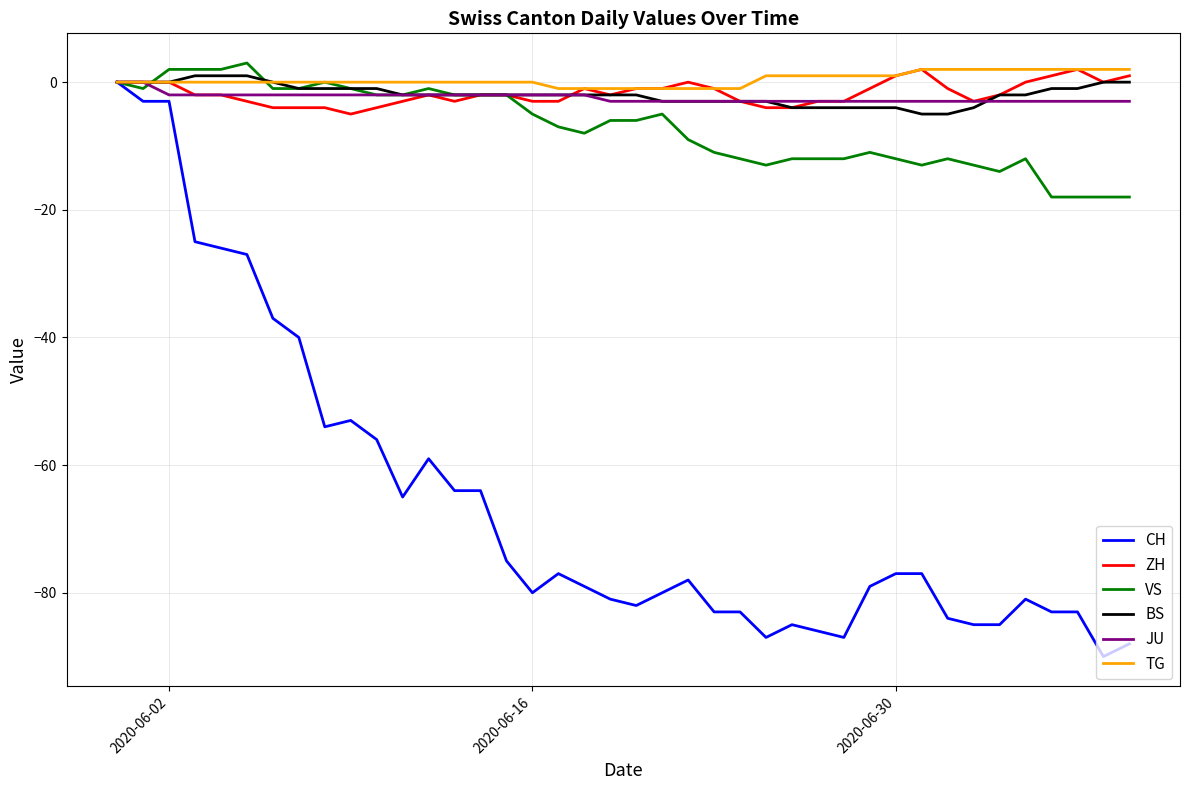

How many lines are shown in the chart?

6